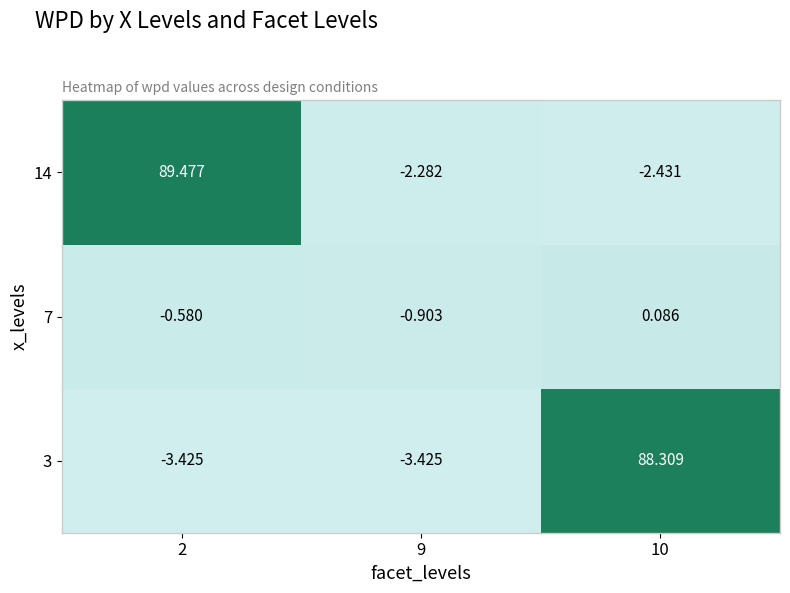

Rank the series by their maximum value, from lowest to highest.

7, 3, 14